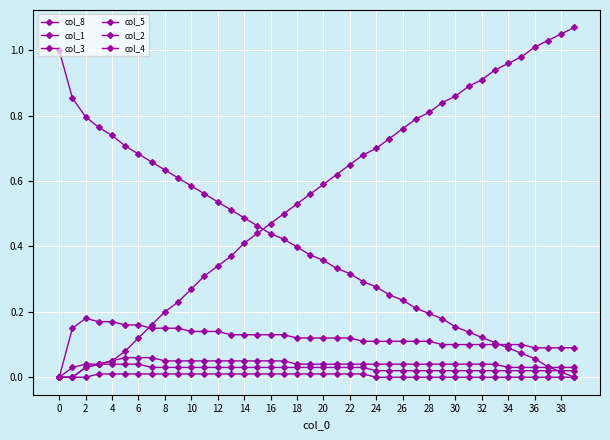

Does the chart display data point markers on the line(s)?

Yes